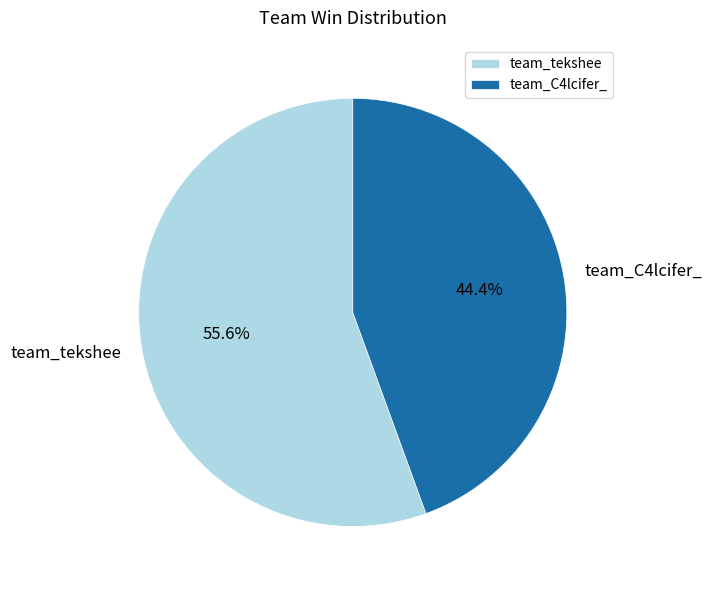

To the nearest percent, what is the average slice percentage?

50%